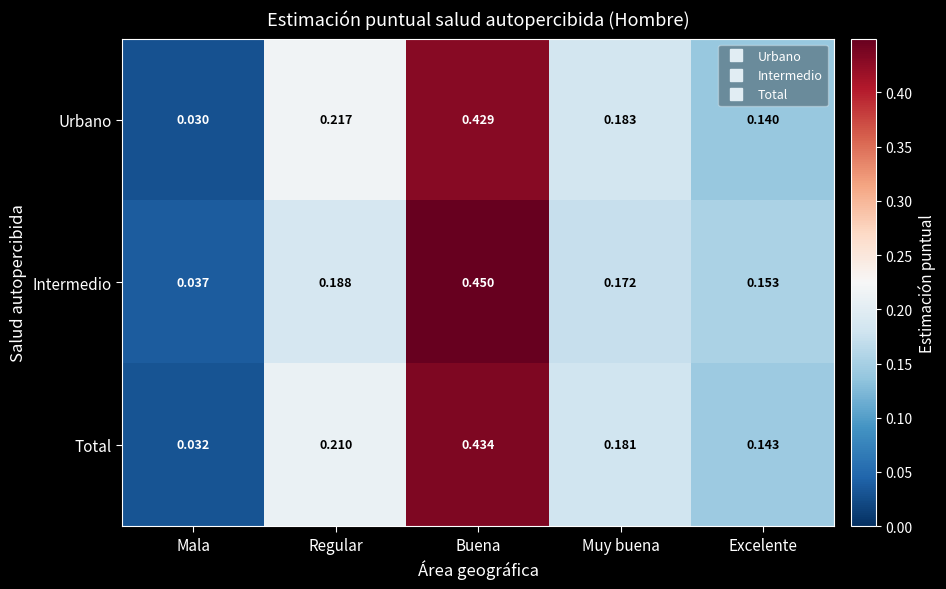

At which label does Intermedio reach its minimum?

Mala